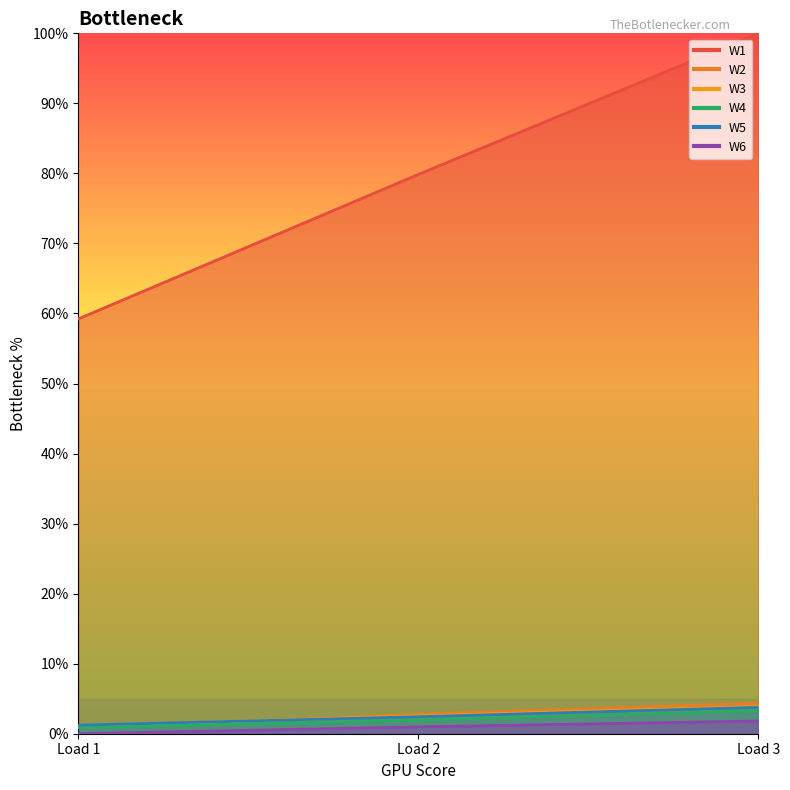

What is the highest value of the W4 series?

3.3